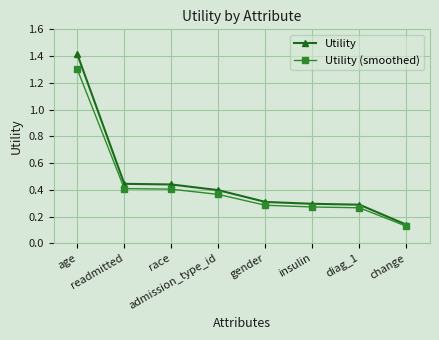

At which label does Utility (smoothed) reach its peak?

age